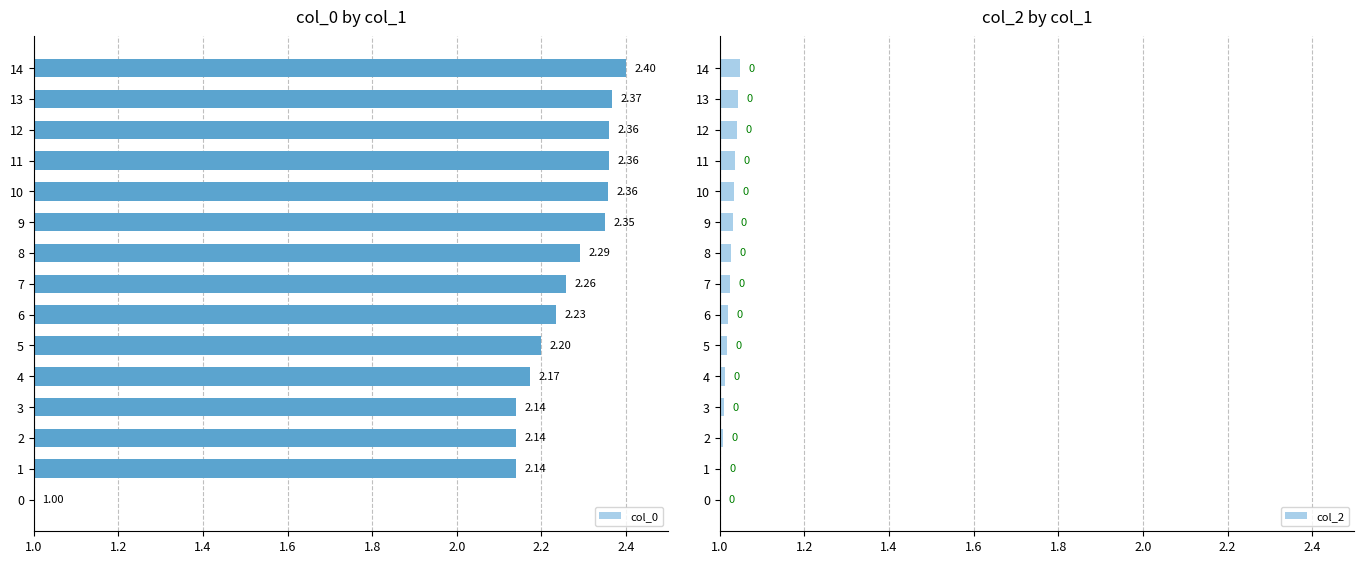

What is the difference between the maximum and minimum values in the col_0 series?

1.4